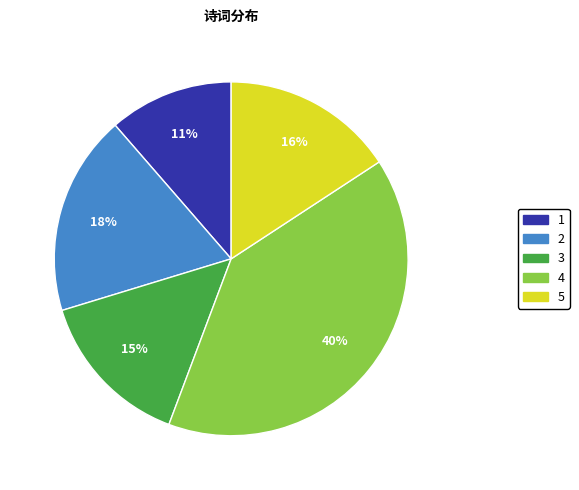

Is there a majority slice in this chart?

No